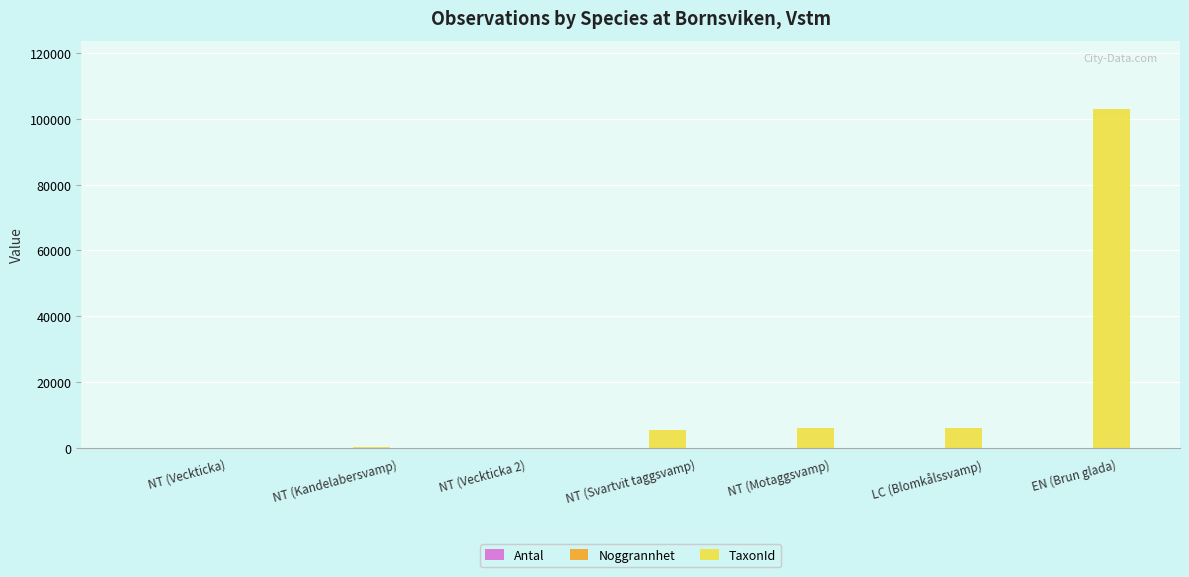

Which series has the largest total across all categories?

TaxonId